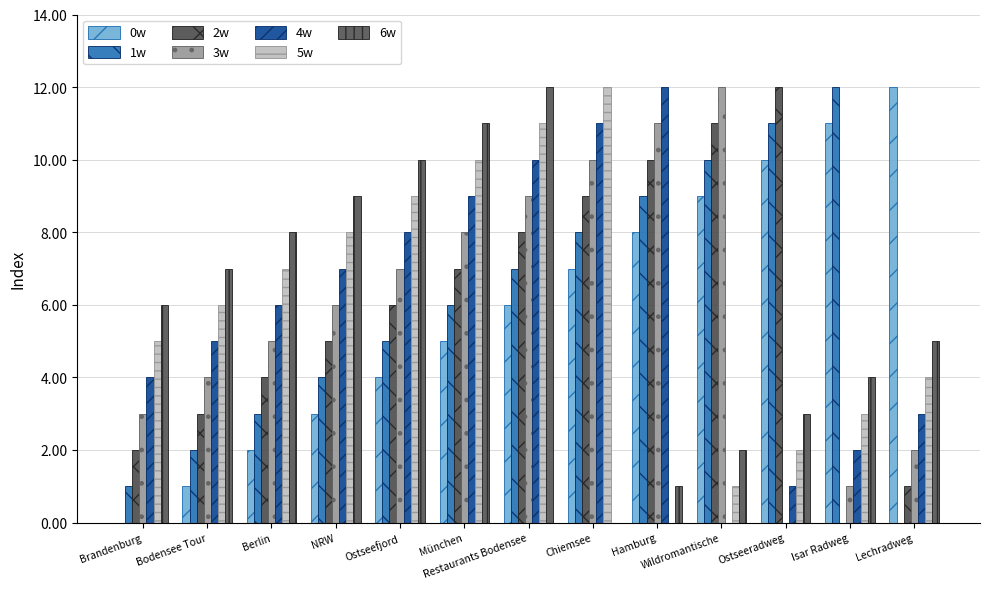

How many distinct data groups are displayed?

7